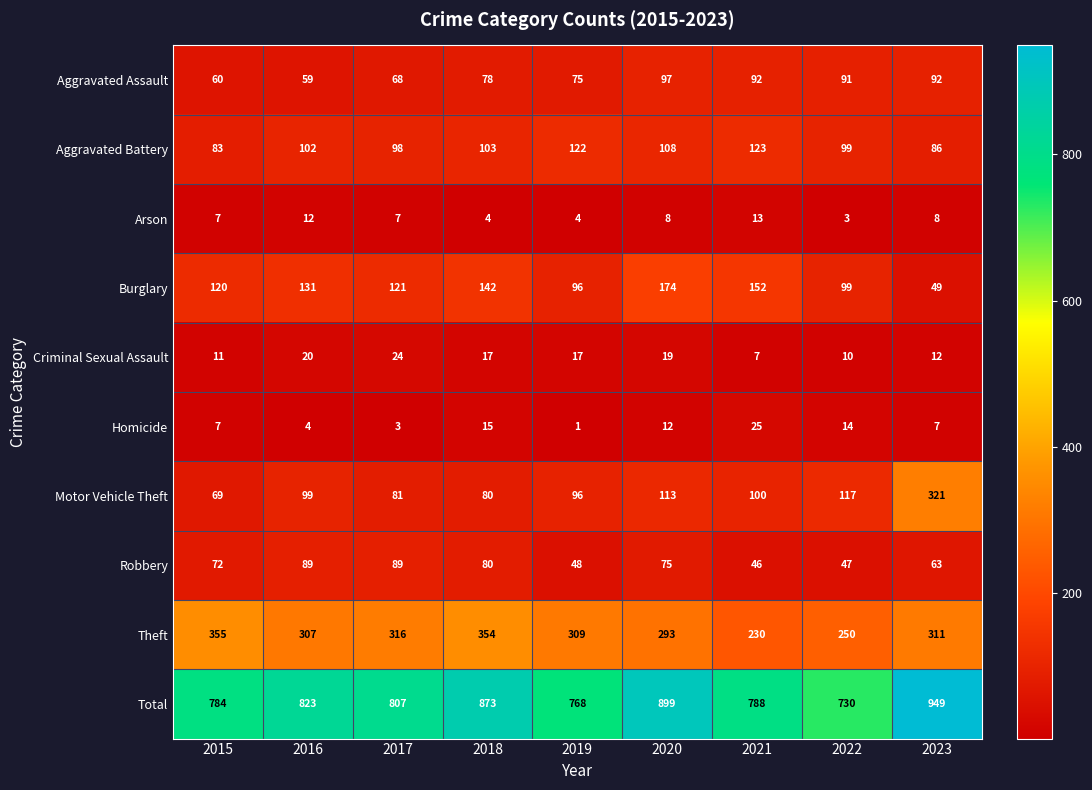

What is the sum of the Aggravated Battery values at 2022 and 2015?

182